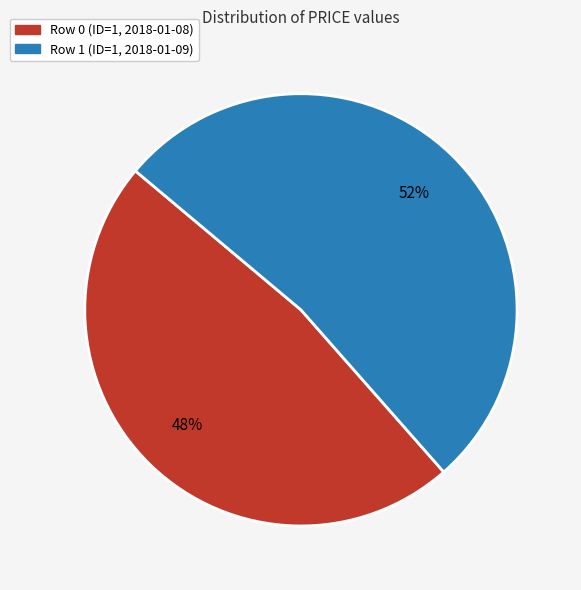

True or false: Row 0 (ID=1, 2018-01-08) accounts for 34% of the total.

False